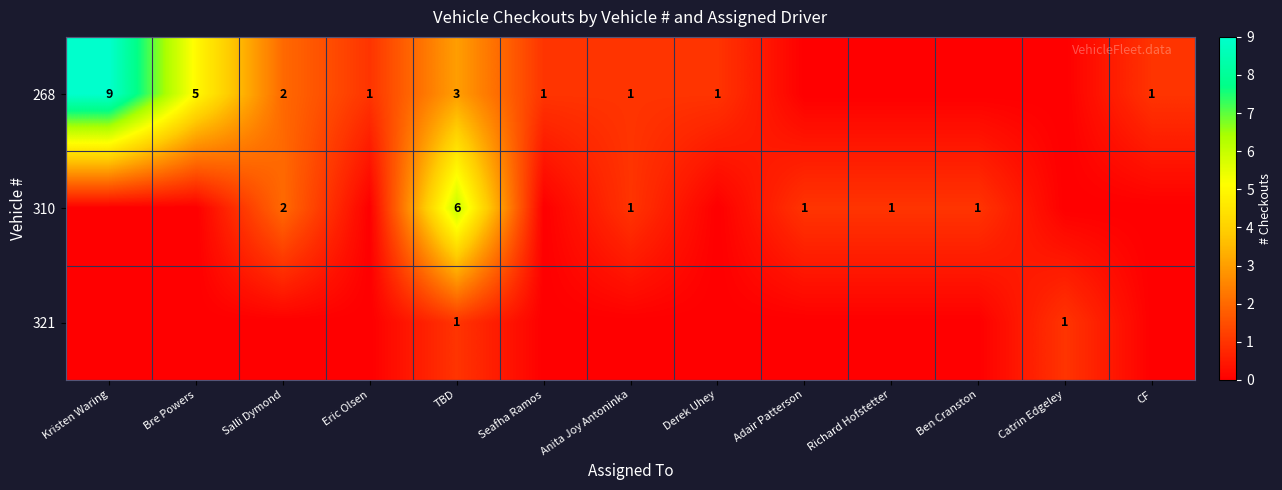

Rank the series at TBD from highest to lowest value.

310, 268, 321